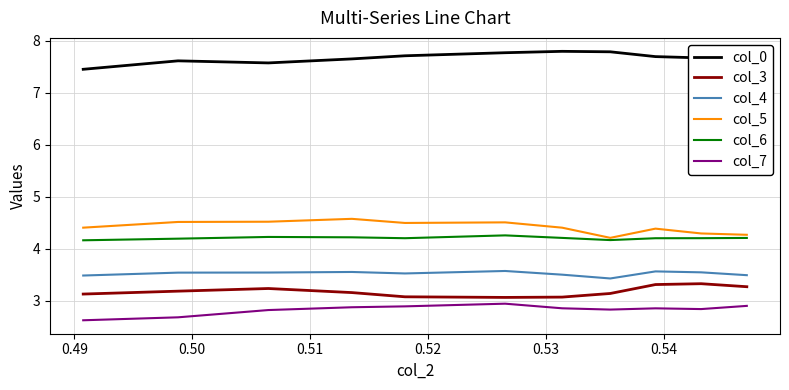

What is the minimum value shown in the chart?

2.6